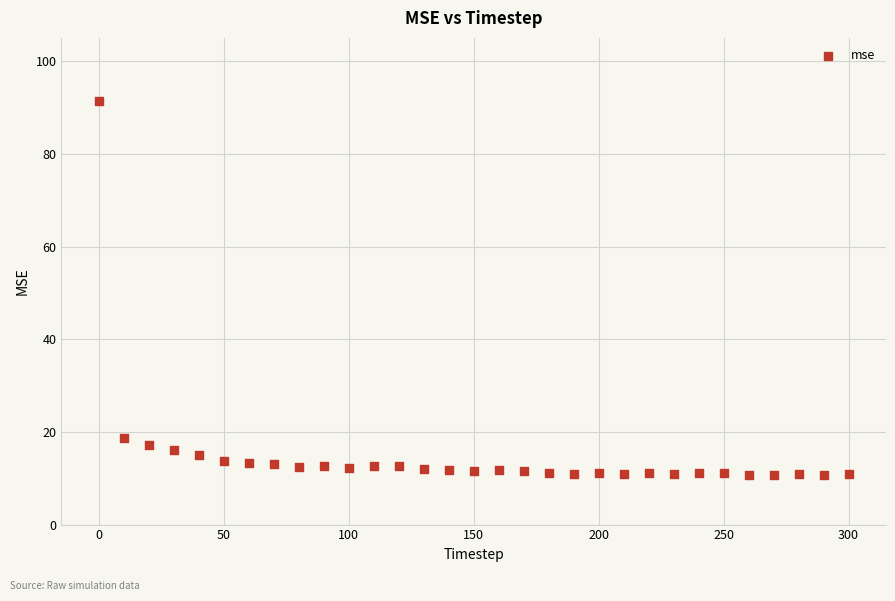

What Y value in the scatter plot is closest to 50?

18.8